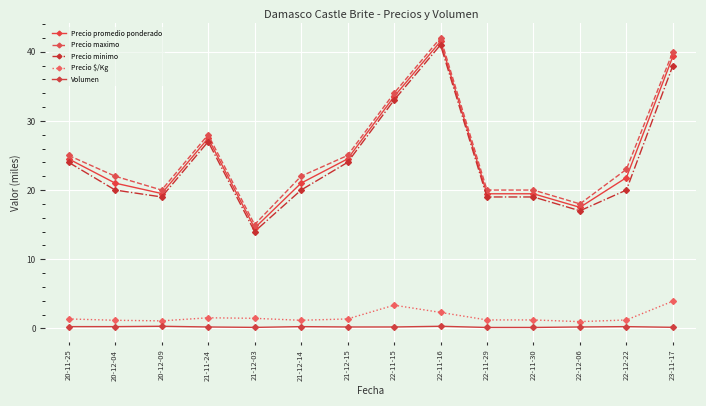

How many categories are shown in the chart?

14